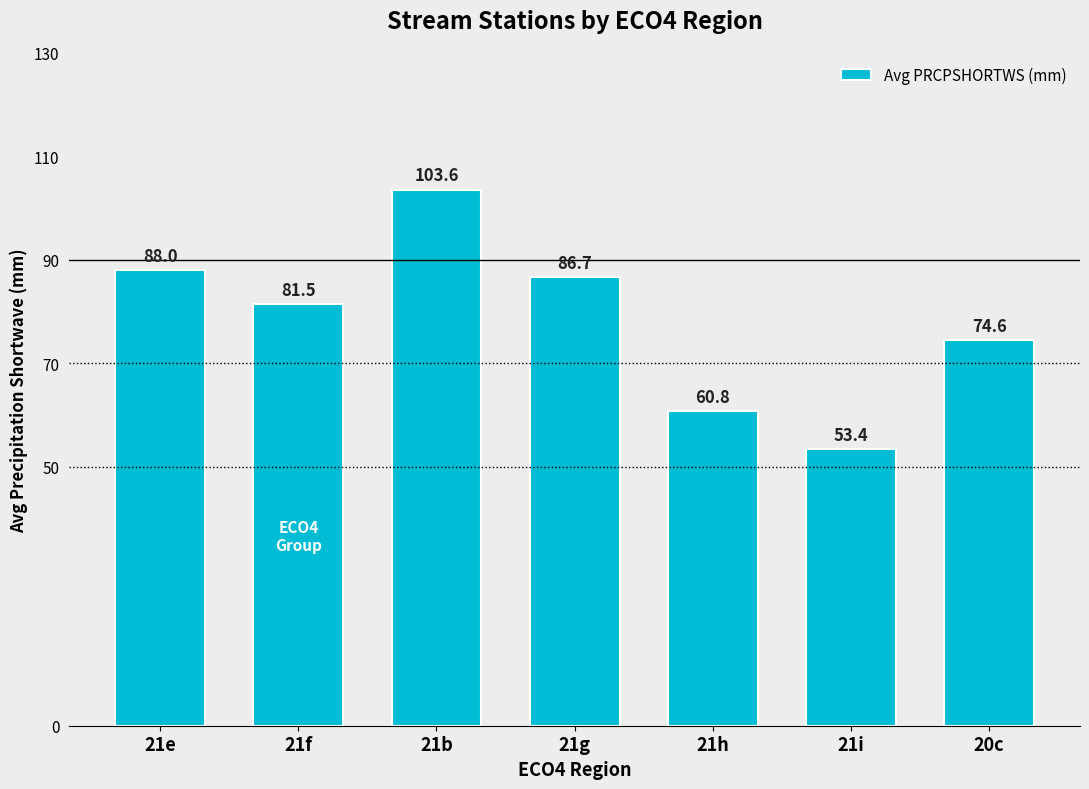

Which has a higher value, 21f or 21g?

21g